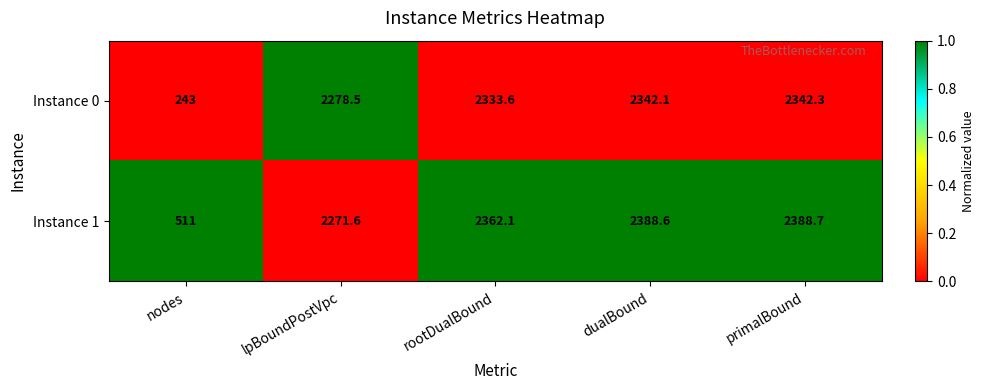

Which category has the lowest value across all series?

nodes